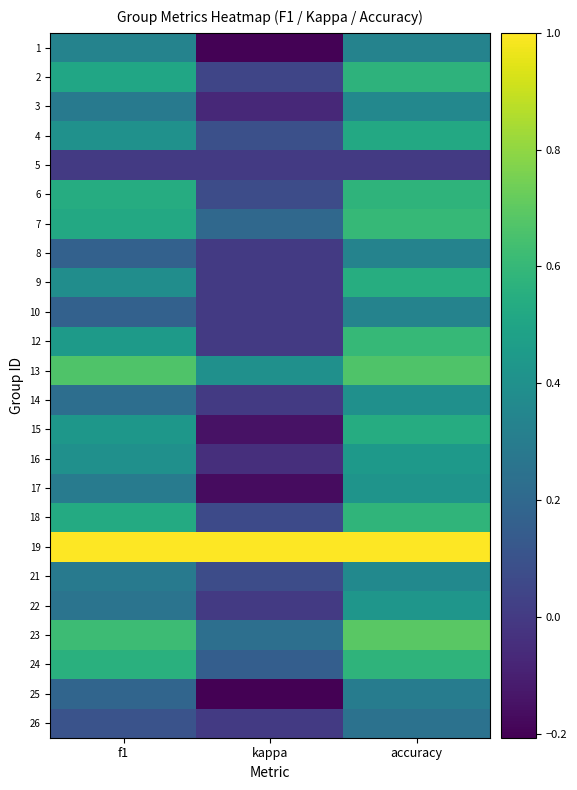

How many data points does each series have?

3